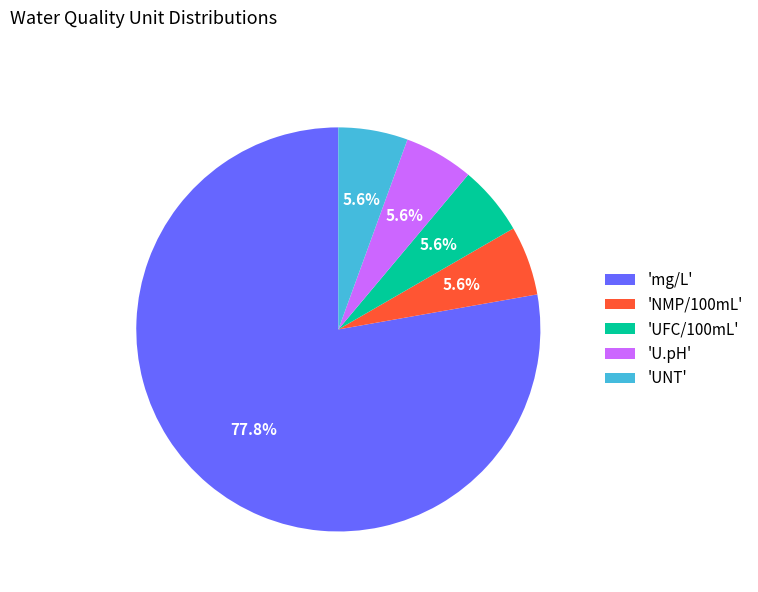

What percentage is NOT represented by 'UFC/100mL'?

94.4%